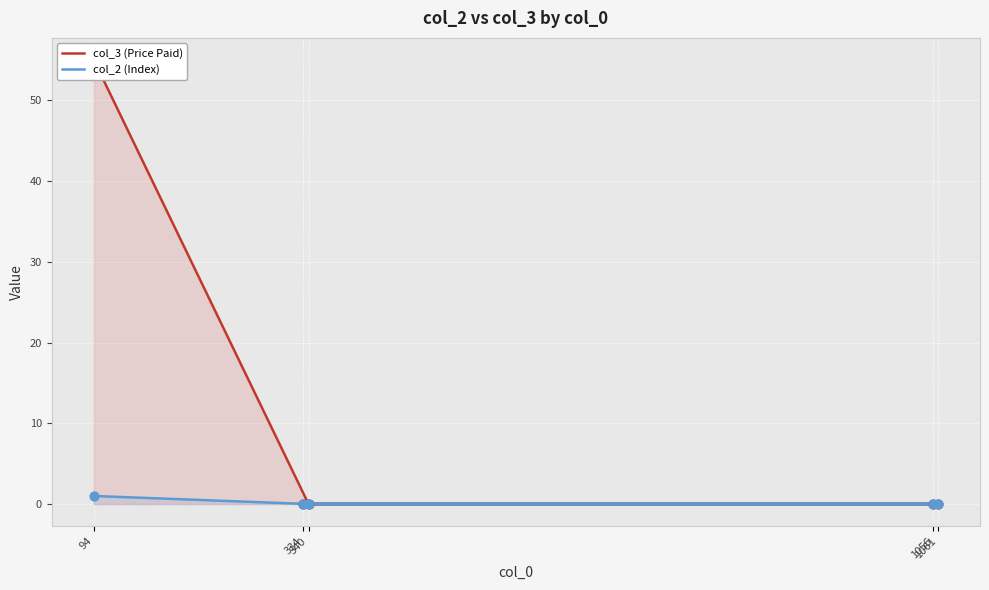

At which category is the sum across all series the highest?

94